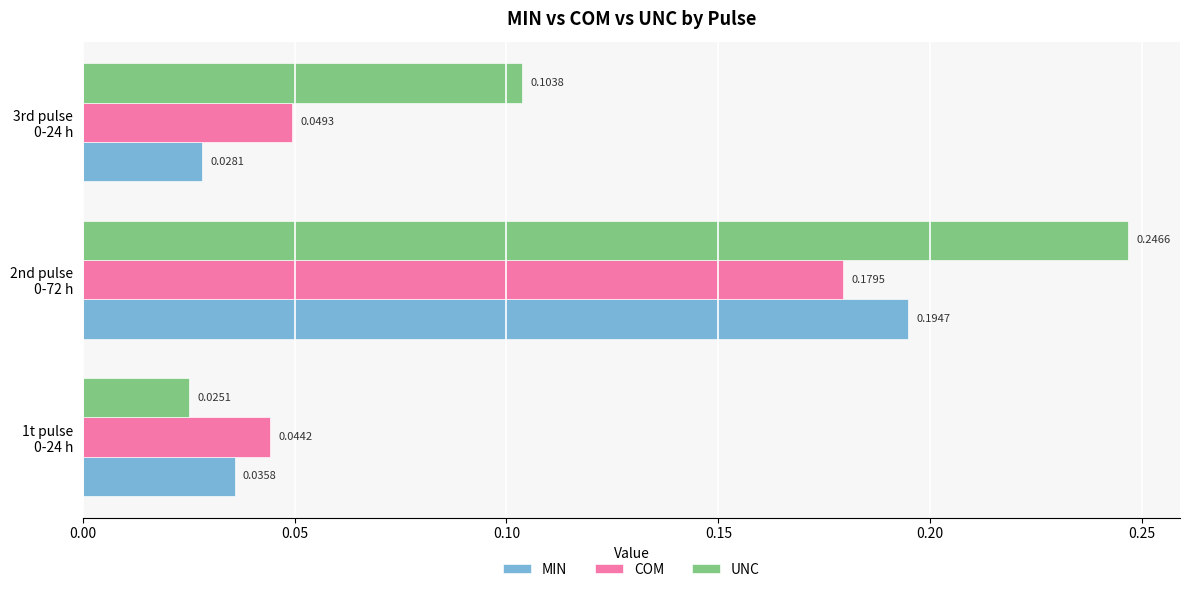

List the series in order of their peak value, lowest first.

COM, MIN, UNC